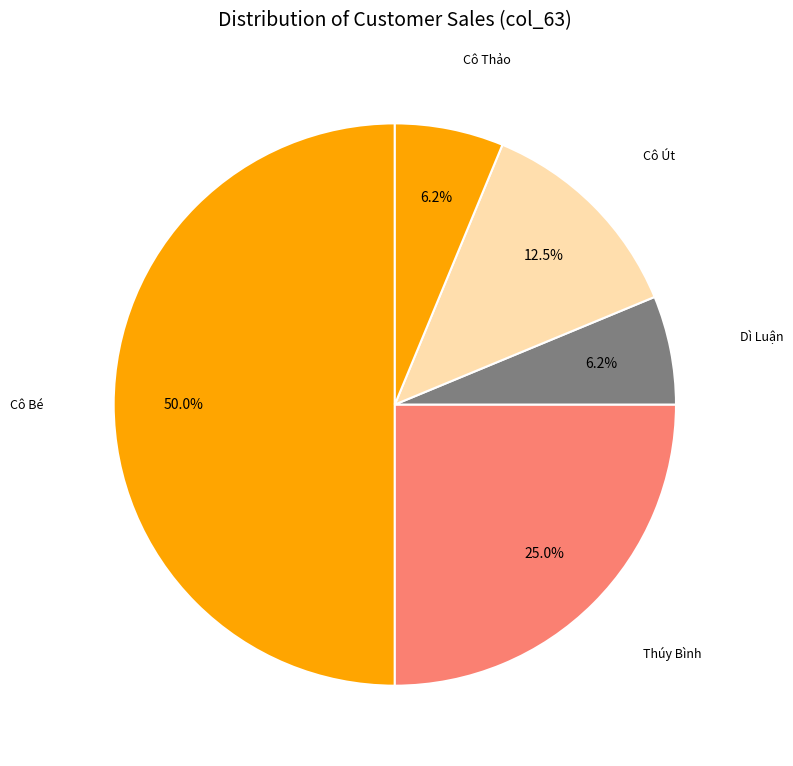

To the nearest percent, what percentage of the pie is Cô Bé?

50%